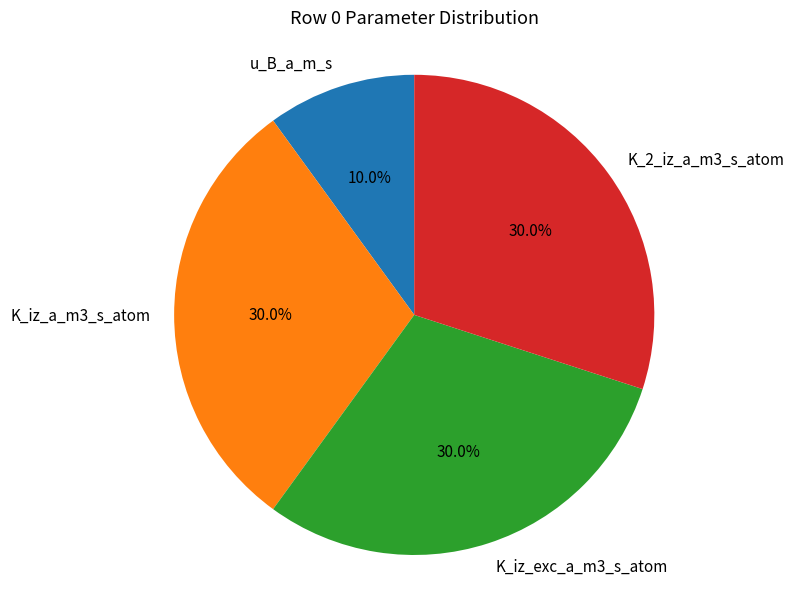

To the nearest percent, what percentage of the pie is K_2_iz_a_m3_s_atom?

30%